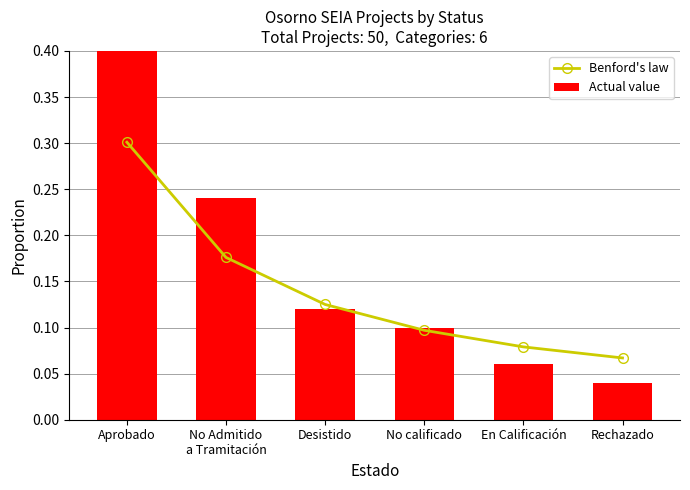

Count the number of data series in this chart.

2